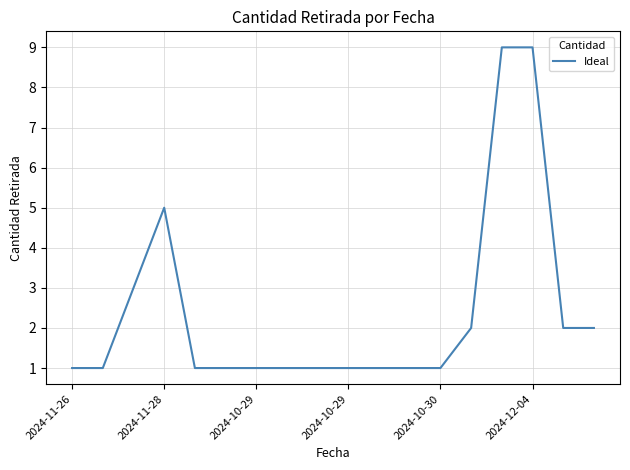

What is the greatest value displayed?

9